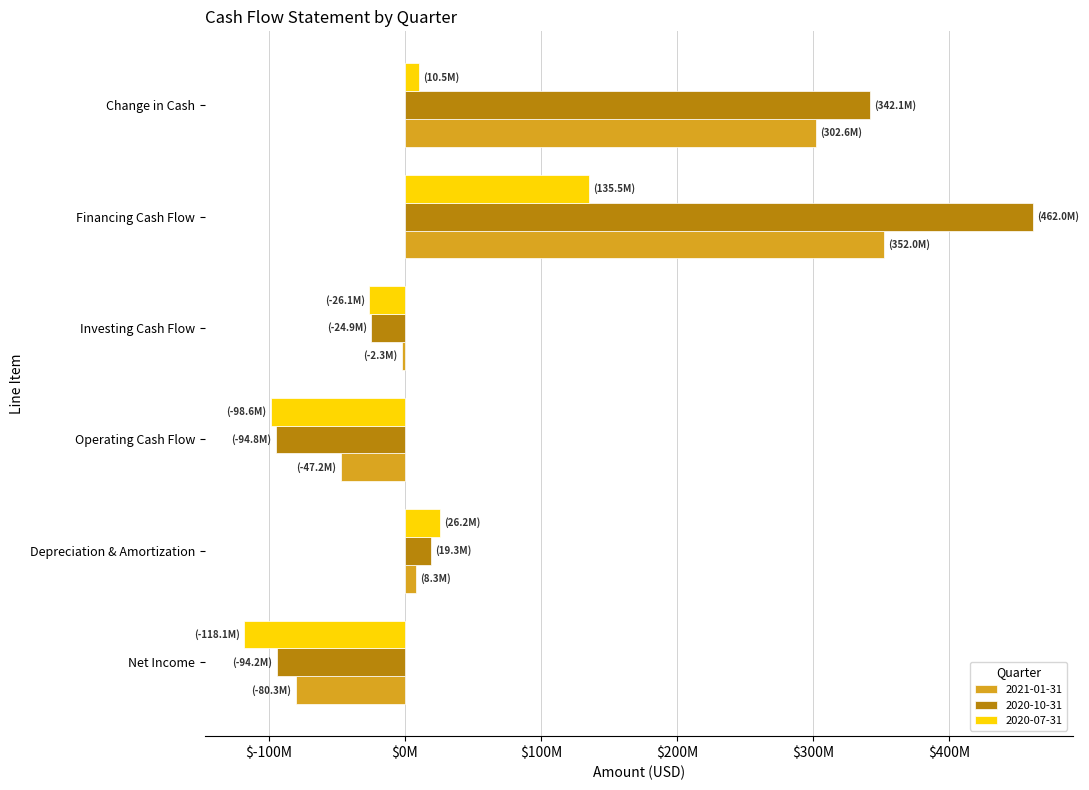

What are all the series names shown in the legend?

2021-01-31, 2020-10-31, 2020-07-31